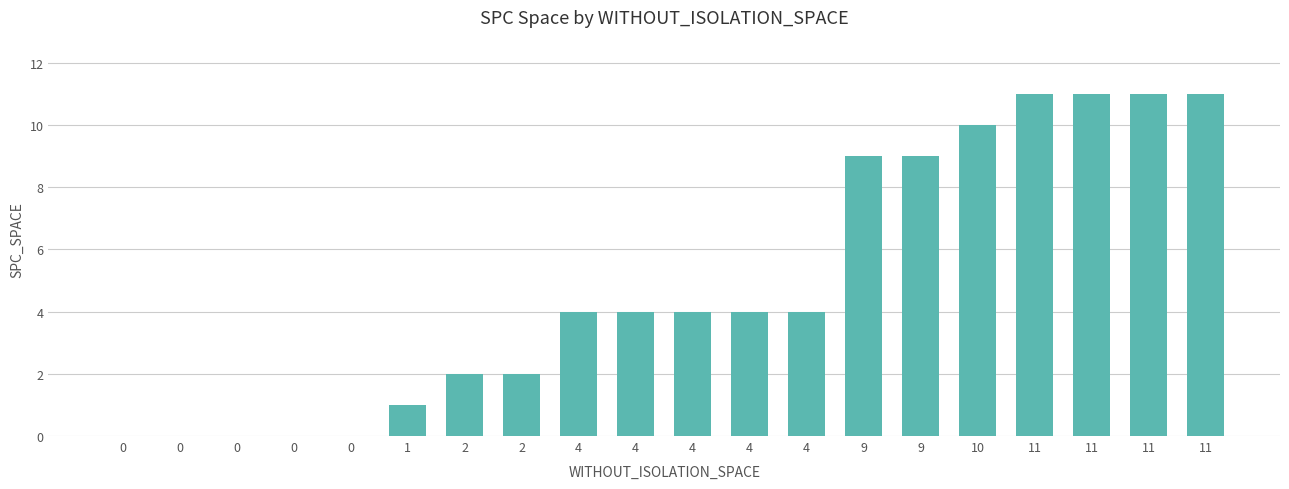

What is the greatest value displayed?

11